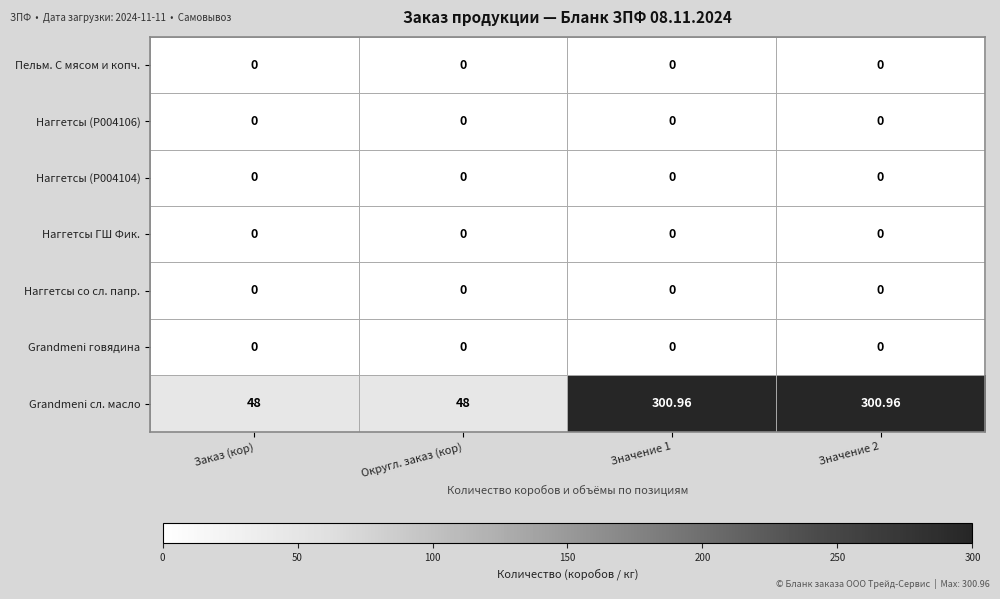

Which series has the widest spread of values?

Grandmeni сл. масло